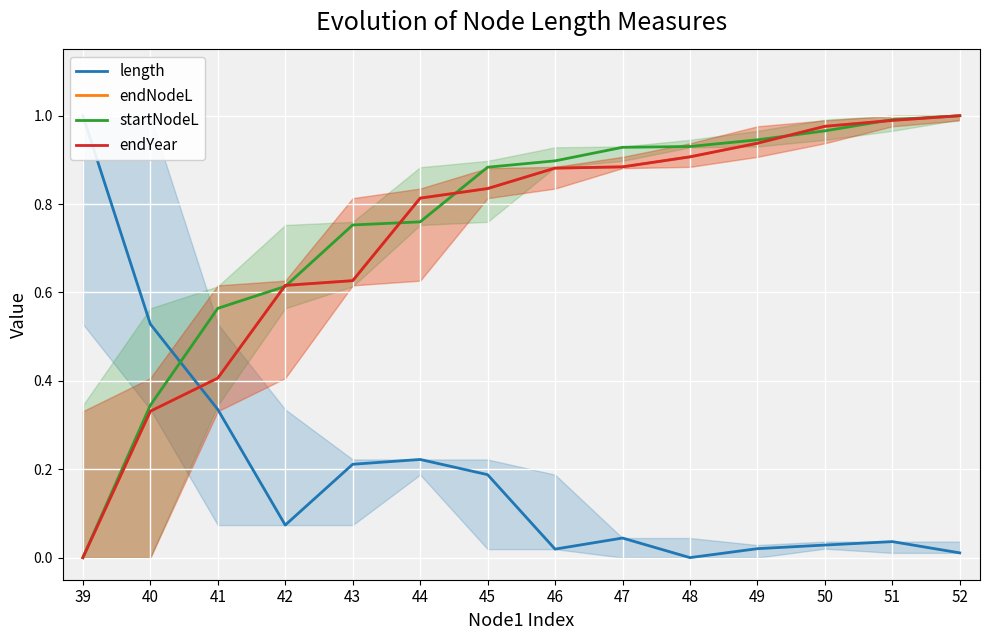

How many distinct data groups are displayed?

4